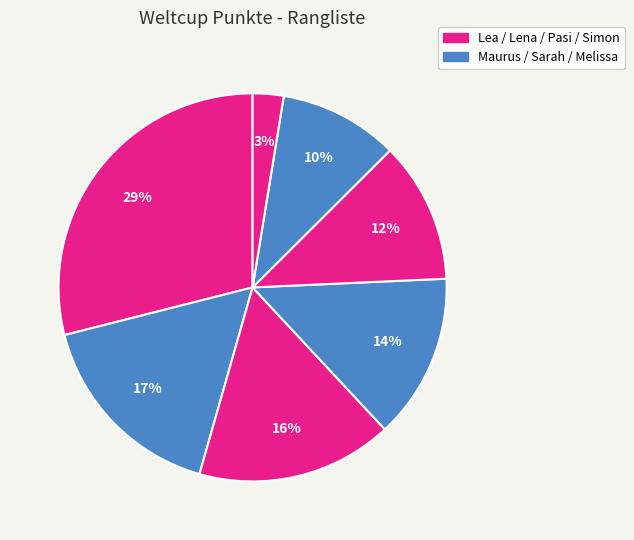

Count the number of slices in the pie.

7